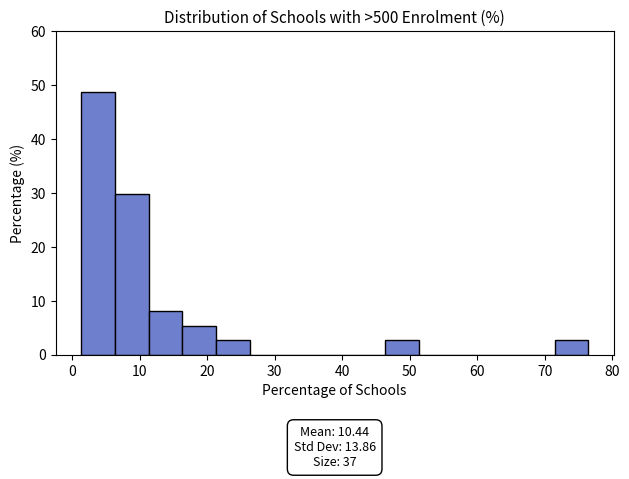

Over which range of the x-axis is the bar tallest?

1 to 6